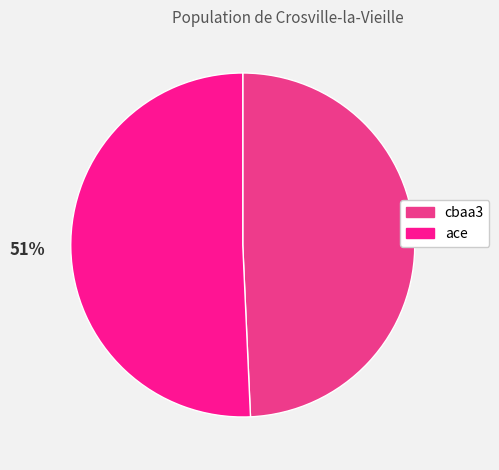

How many segments does this pie chart have?

2